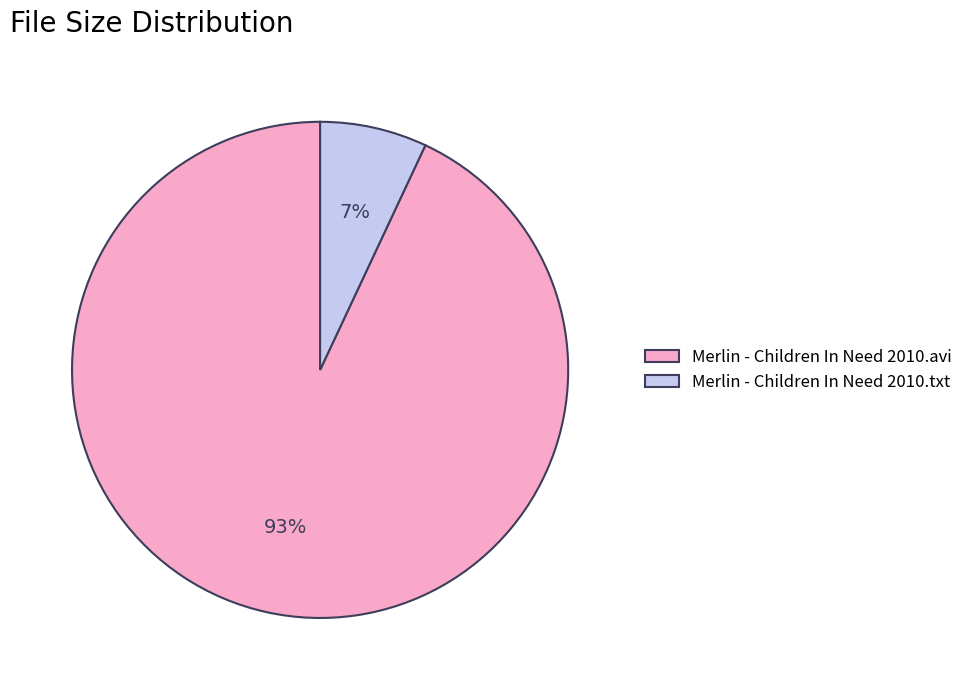

How many slices are in this pie chart?

2